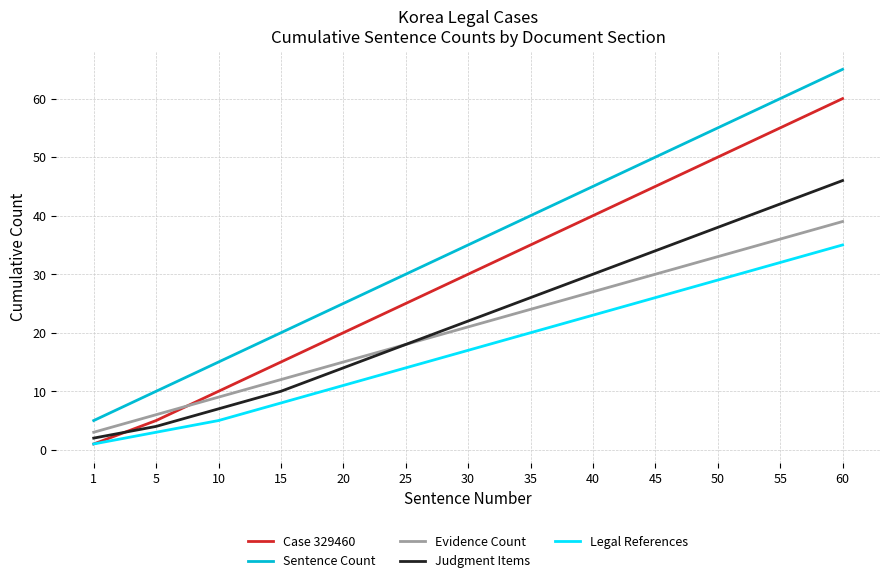

True or false: Evidence Count and Legal References cross at least once.

False